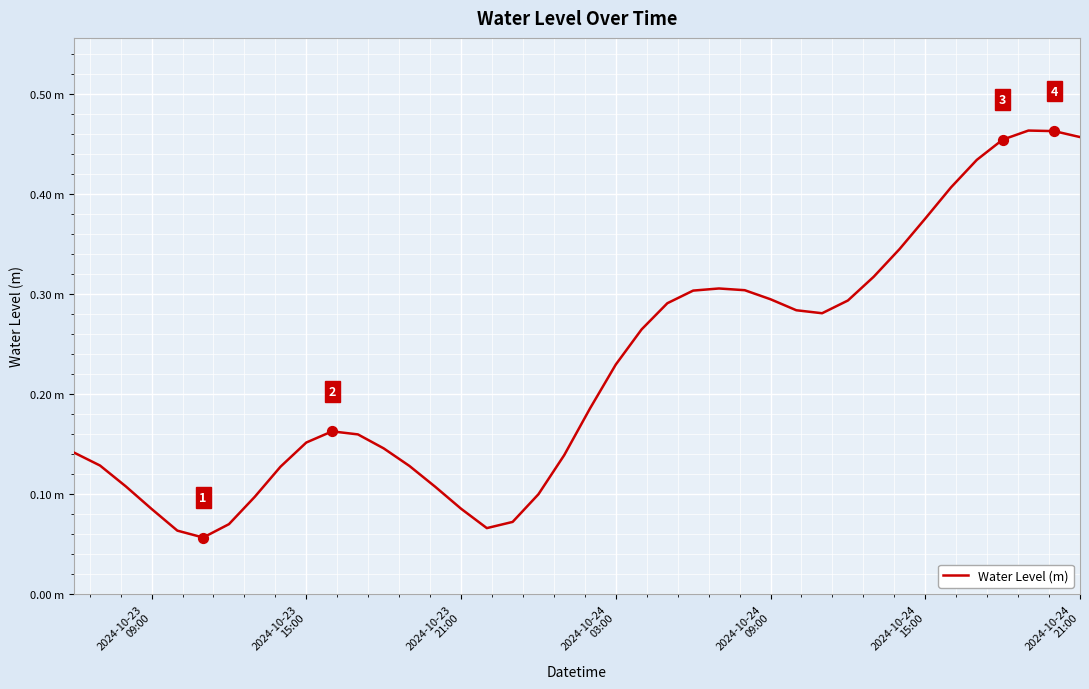

Is this an area chart (filled region under the line)?

No